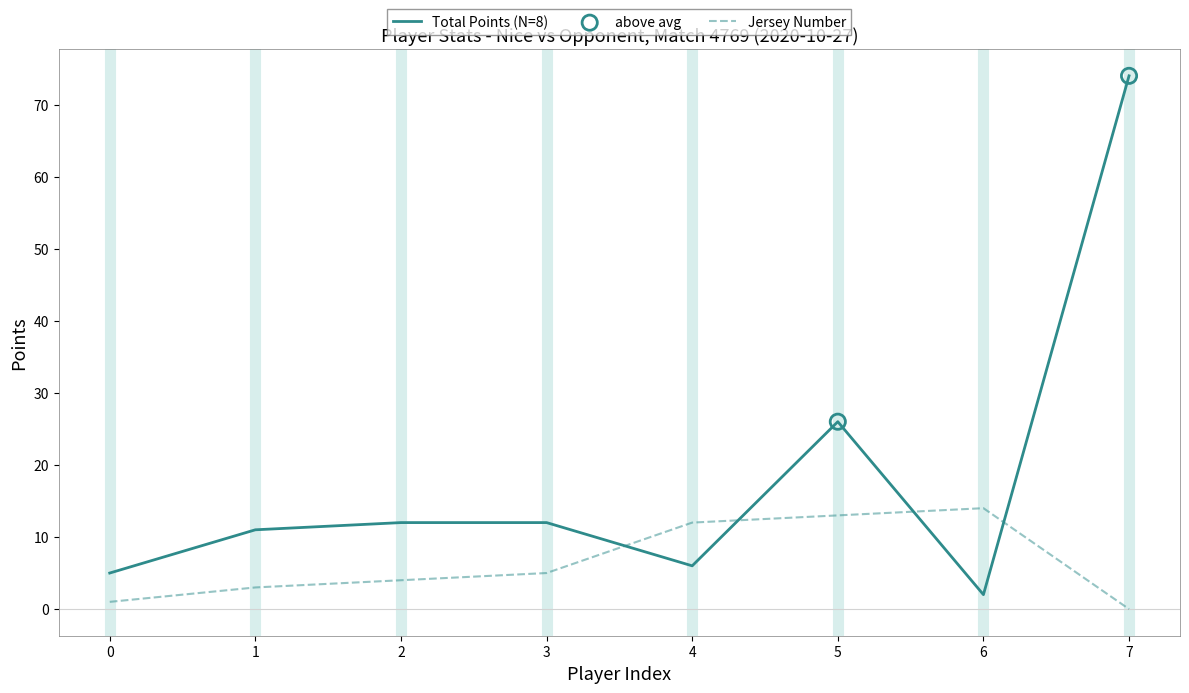

Which series has the widest spread of values?

Total Points (N=8)